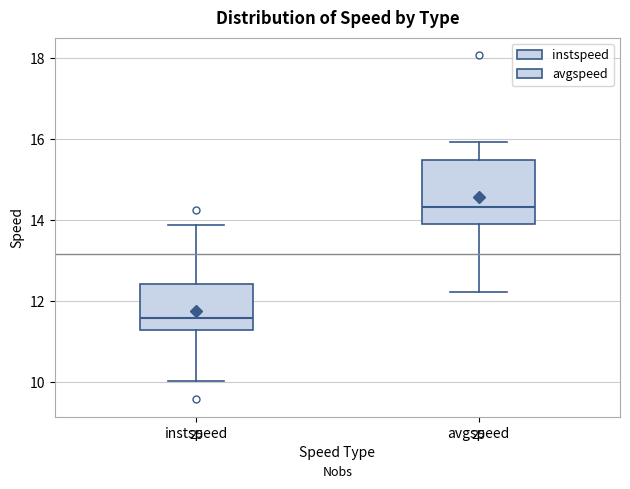

Where is the upper edge of the box for avgspeed on the y-axis? The values are not printed on the chart, so give them approximately, as read against the axis.

15.4